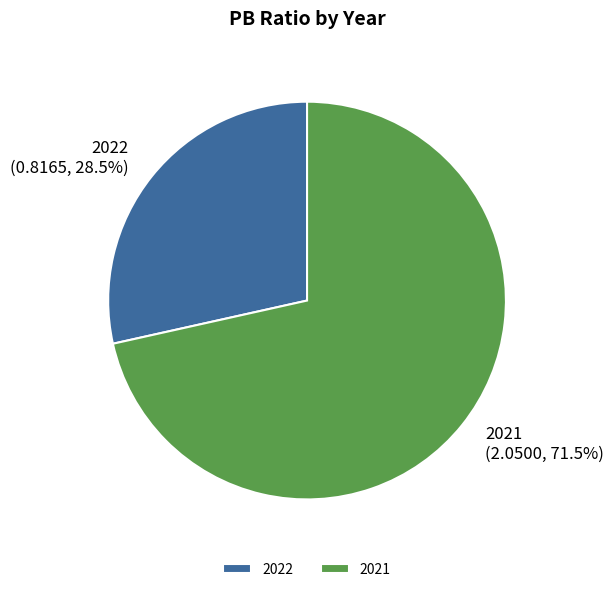

Which slice is the largest?

2021